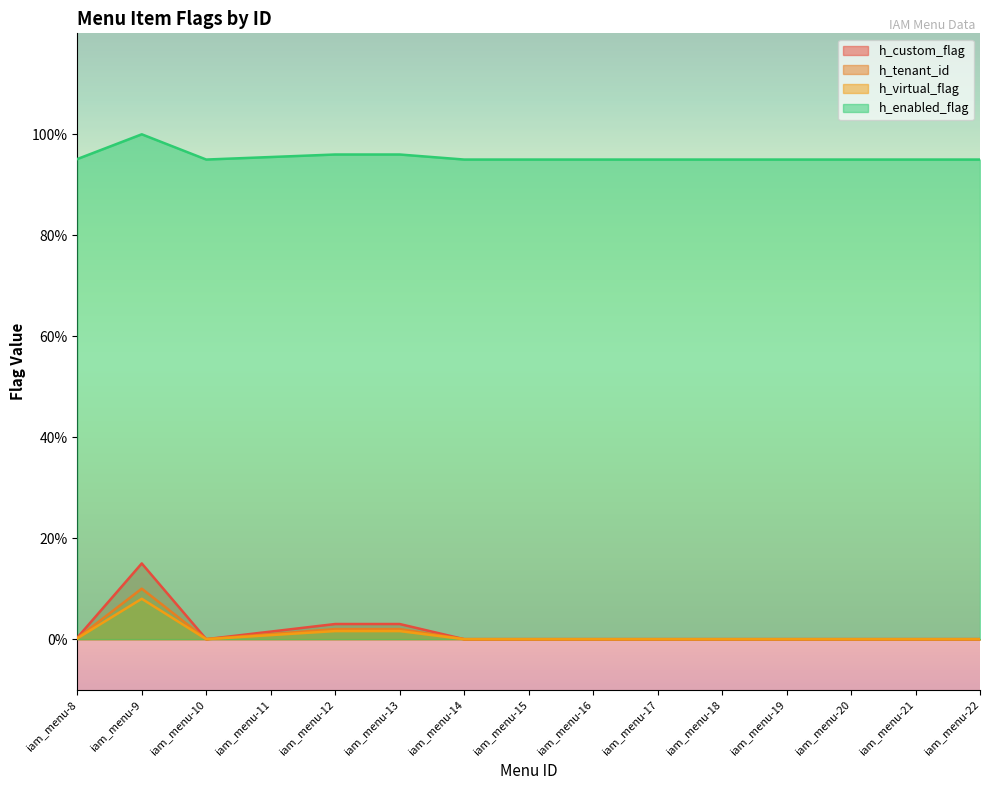

At which label does h_enabled_flag reach its peak?

iam_menu-9